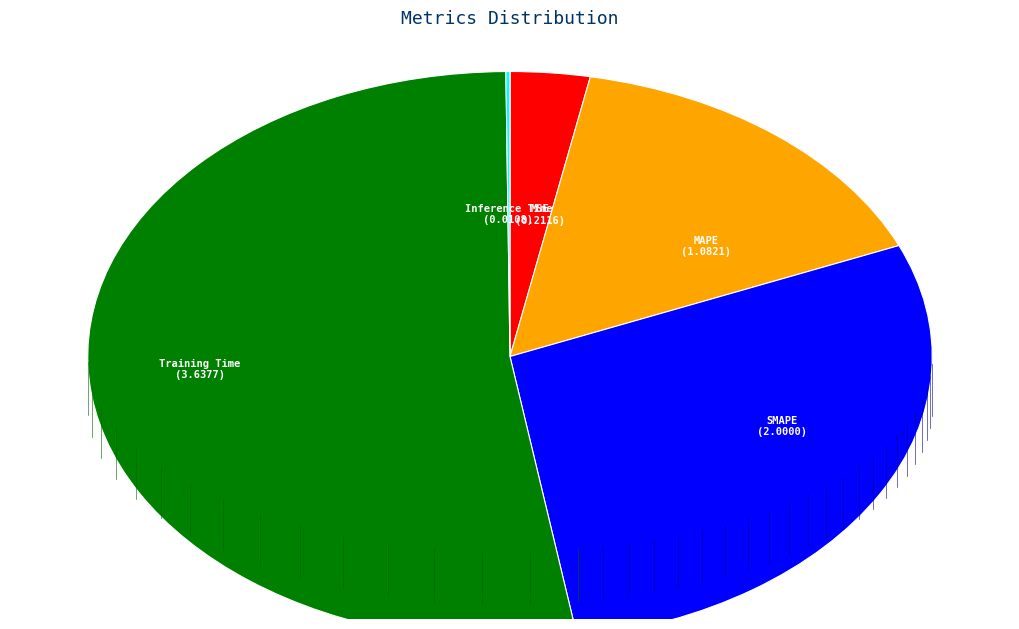

Is there a majority slice in this chart?

Yes